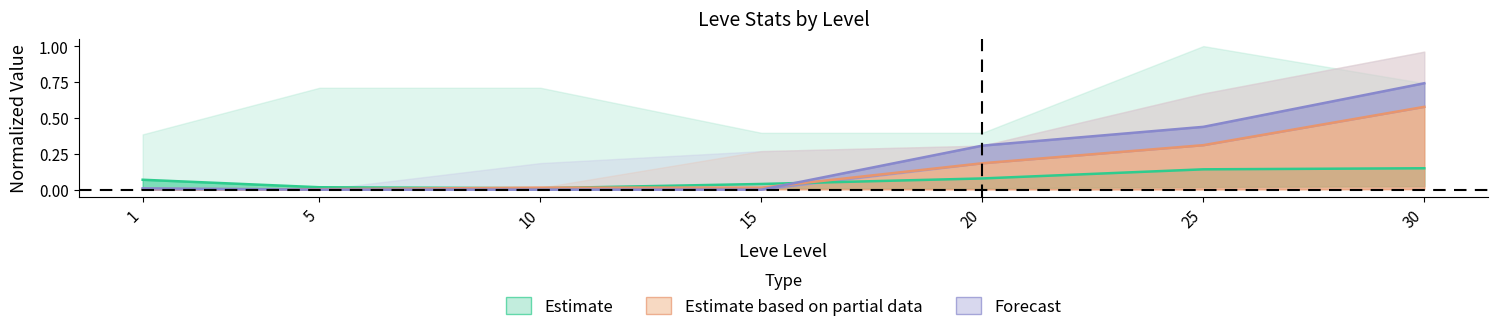

Reading left to right, list all the values displayed in this chart.

Estimate: 1=0.1	5=0.0	10=0.0	15=0.0	20=0.1	25=0.1	30=0.1
Estimate based on partial data: 1=0.0	5=0.0	10=0.0	15=0.0	20=0.2	25=0.3	30=0.6
Forecast: 1=0.0	5=0.0	10=0.0	15=0.0	20=0.3	25=0.4	30=0.7